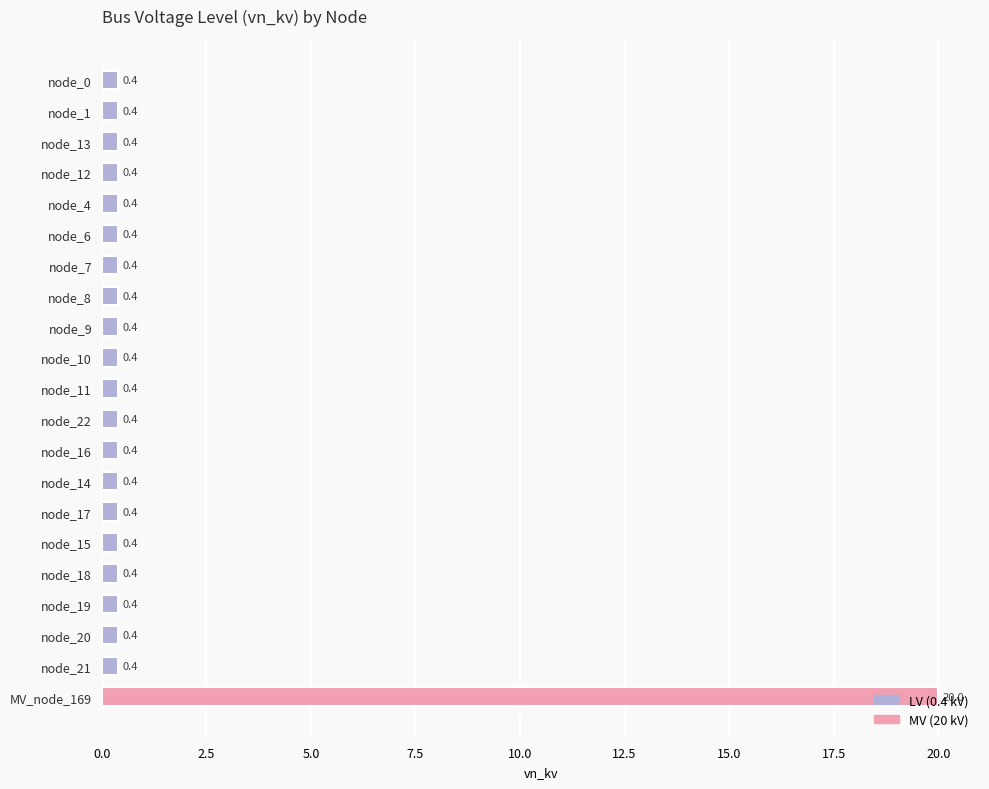

The chart shows a value of 0.4 at node_12. True or false?

True